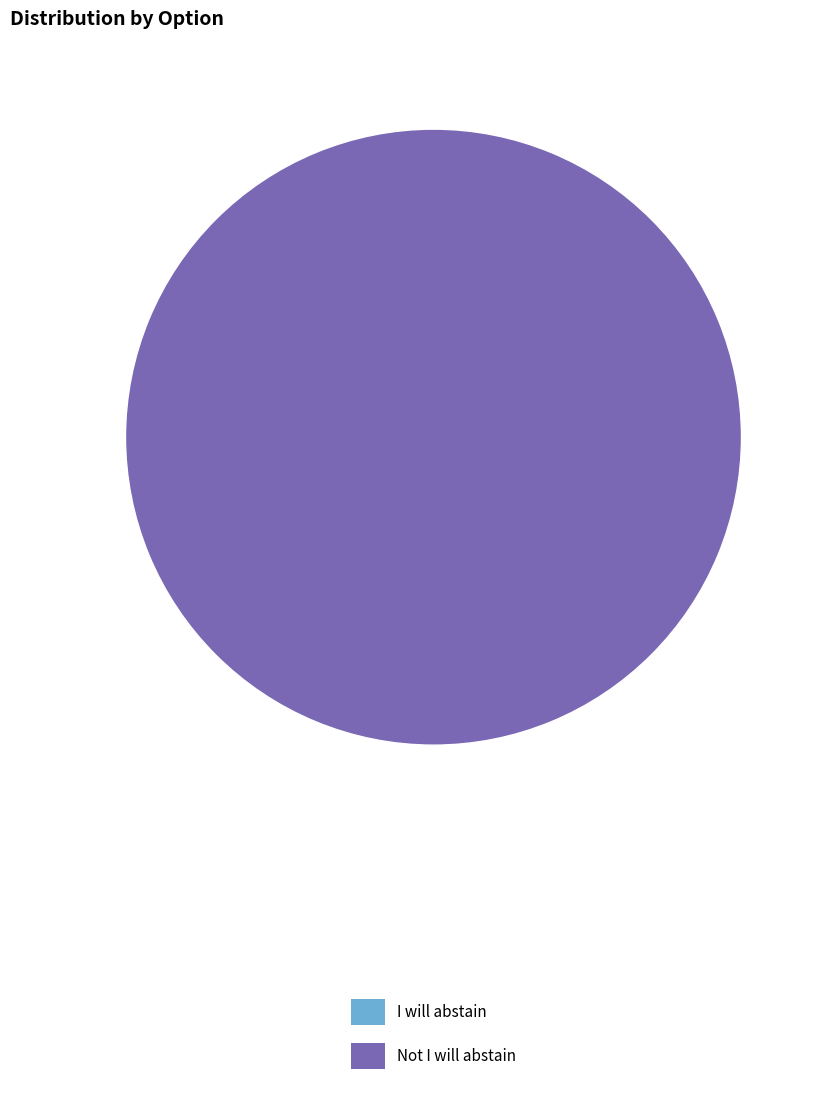

Is I will abstain the majority of the pie?

No